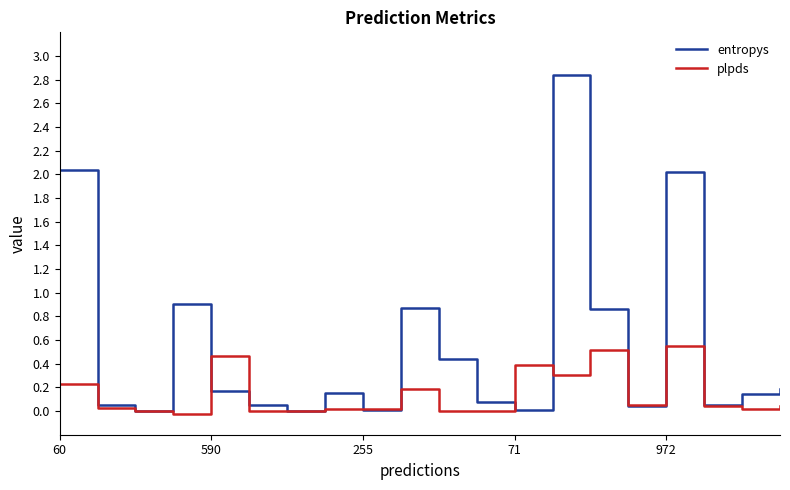

Rank the series by their average value, from highest to lowest.

entropys, plpds